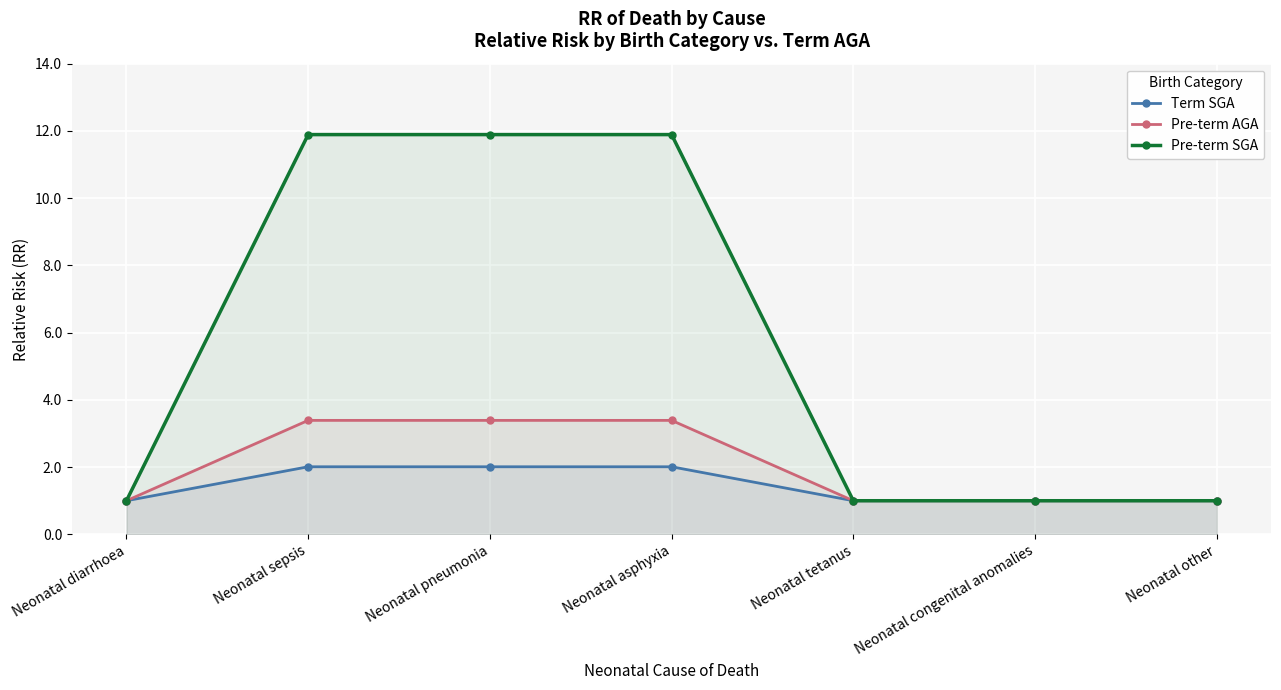

At Neonatal other, list the series in order from largest to smallest.

Term SGA, Pre-term AGA, Pre-term SGA